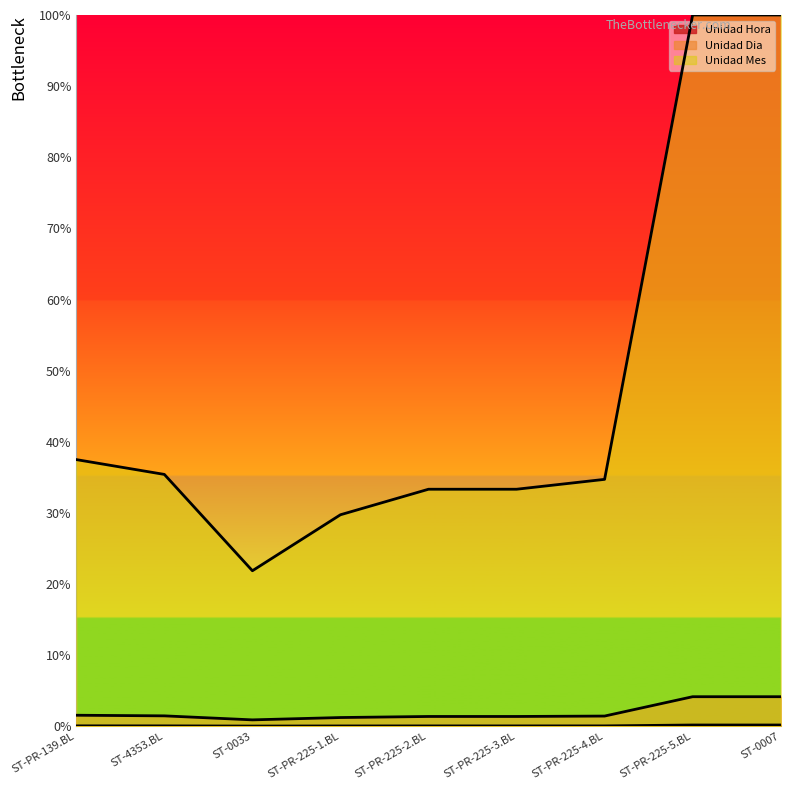

Count the number of categories in the chart.

9